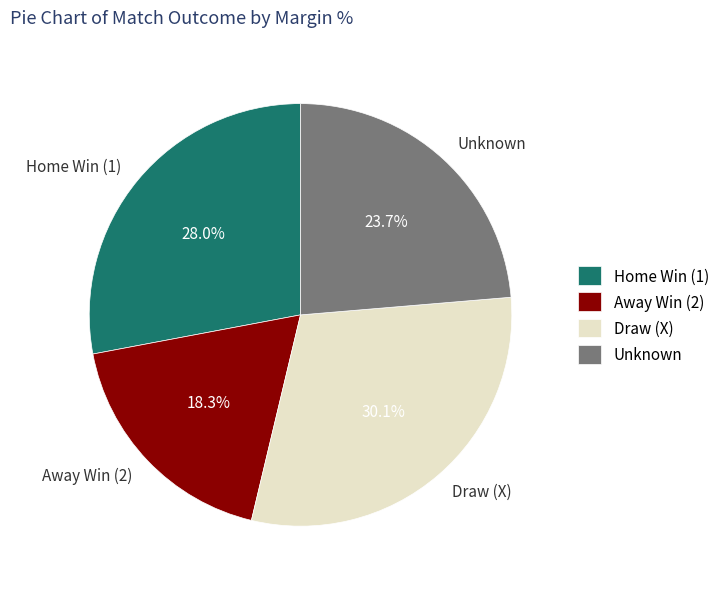

What is the total percentage of Draw (X) and Away Win (2)?

48.4%